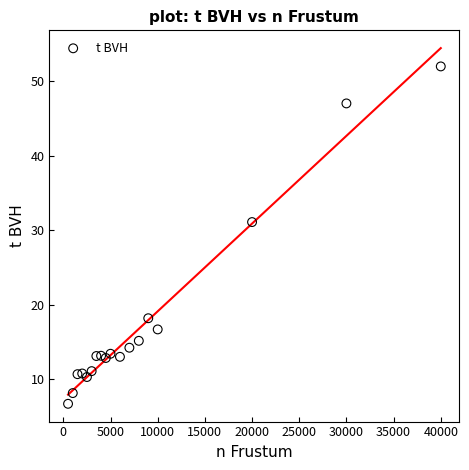

What is the range of Y values (max minus min)?

45.3